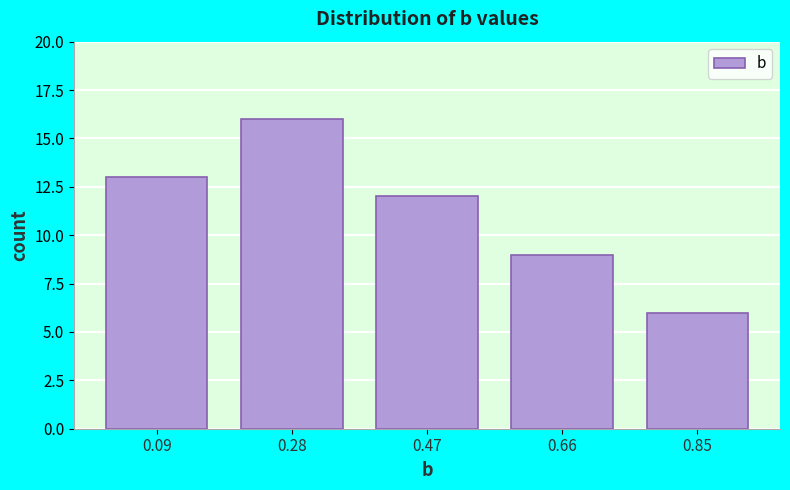

Which range on the x-axis has the tallest bar?

0.188 to 0.376